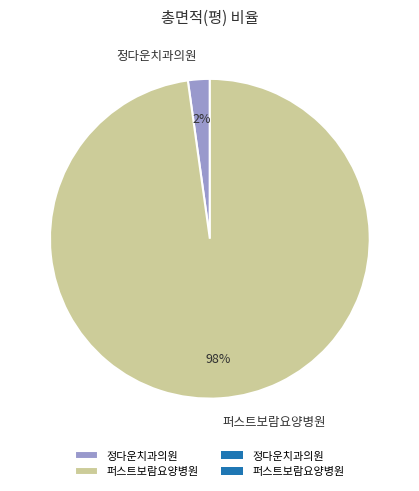

What is the majority slice?

퍼스트보람요양병원